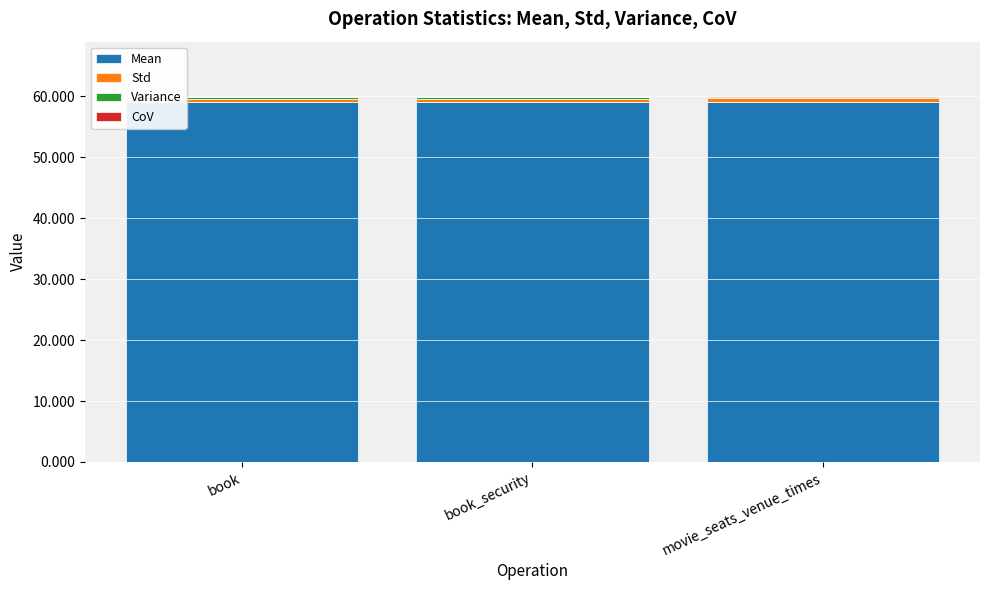

Are the bars grouped side by side (vs. stacked)?

No